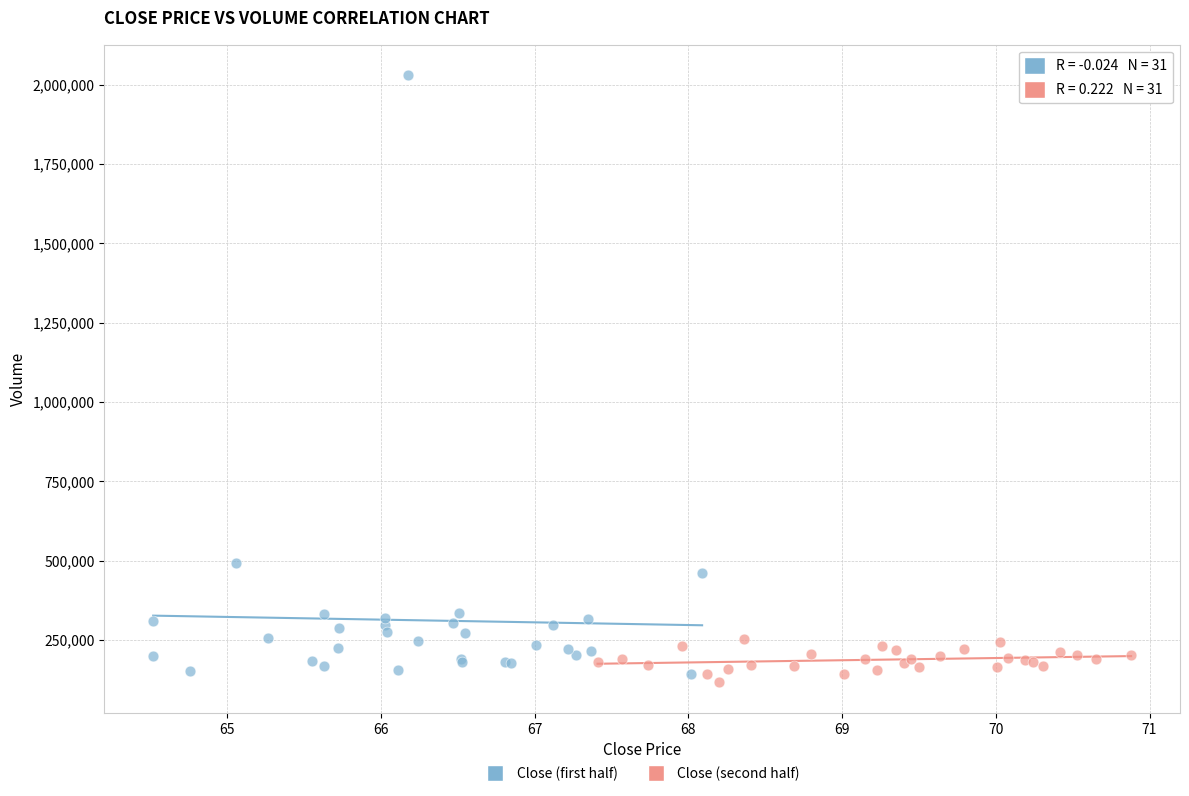

Which series reaches the maximum Y coordinate?

Close (first half)